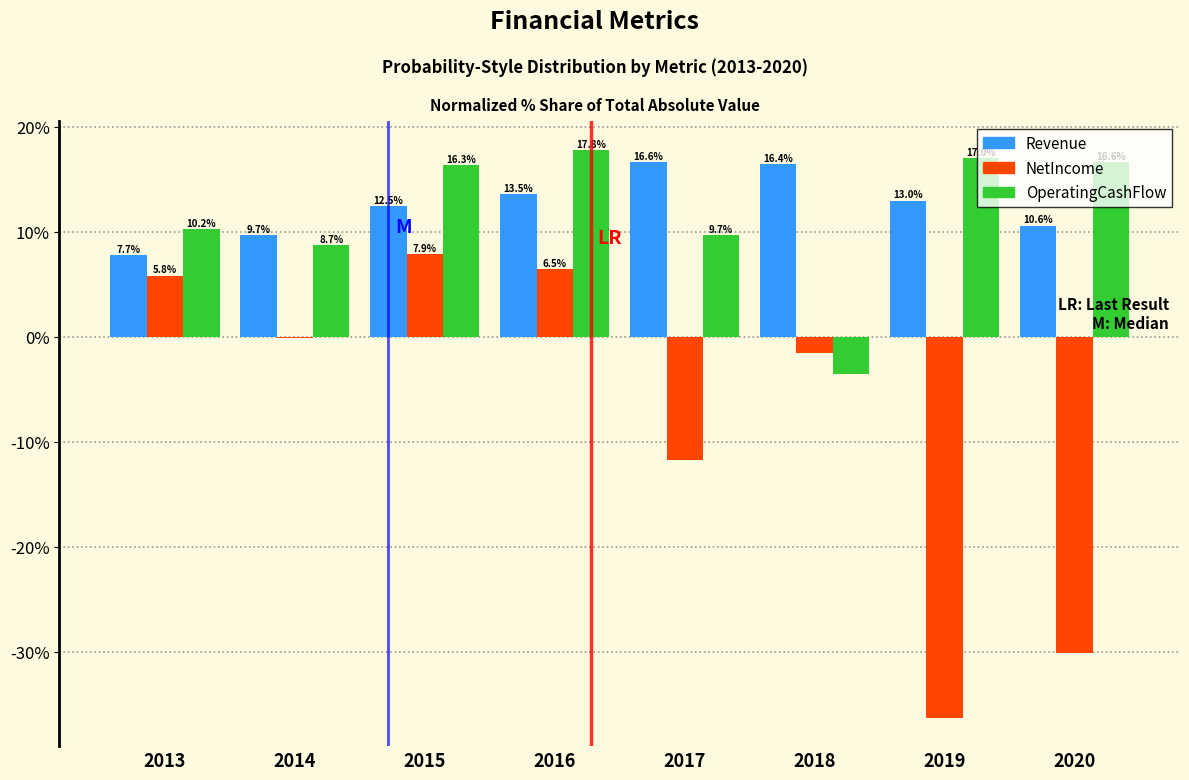

Between 2015 and 2018, which series saw the biggest shift?

OperatingCashFlow